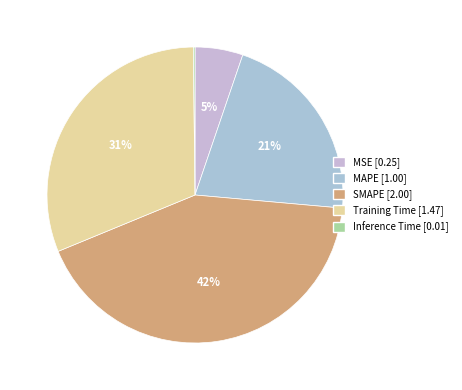

Which has a higher value, SMAPE or Inference Time?

SMAPE